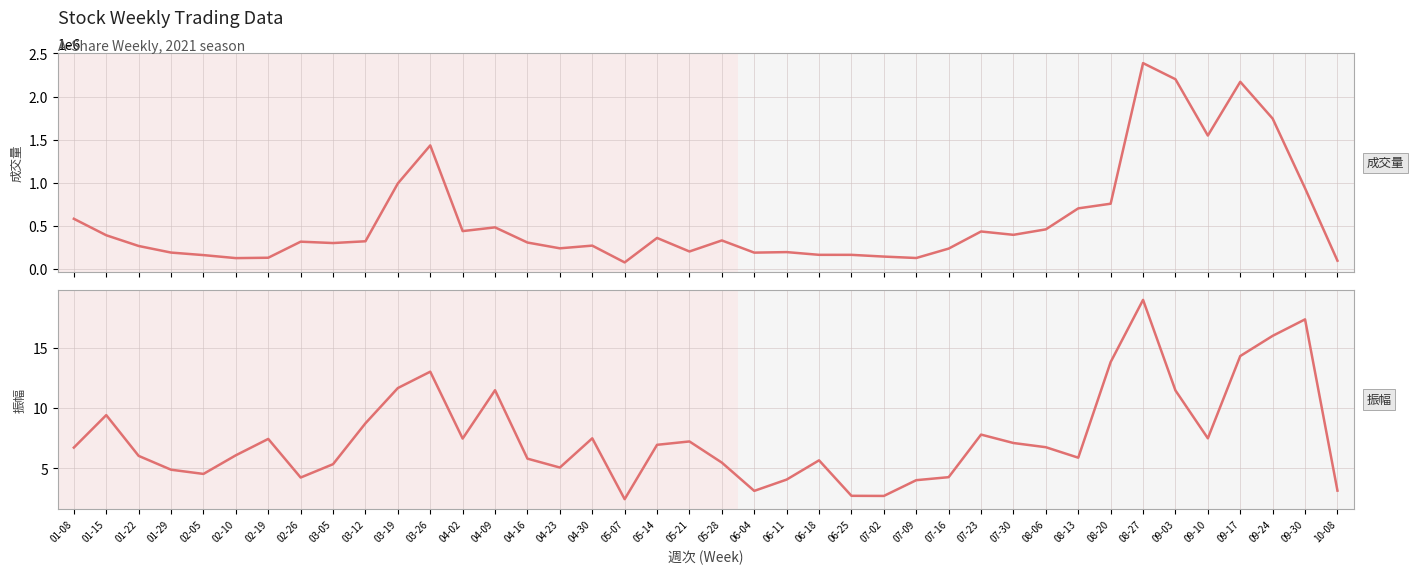

True or false: 振幅 and 成交量 cross at least once.

False